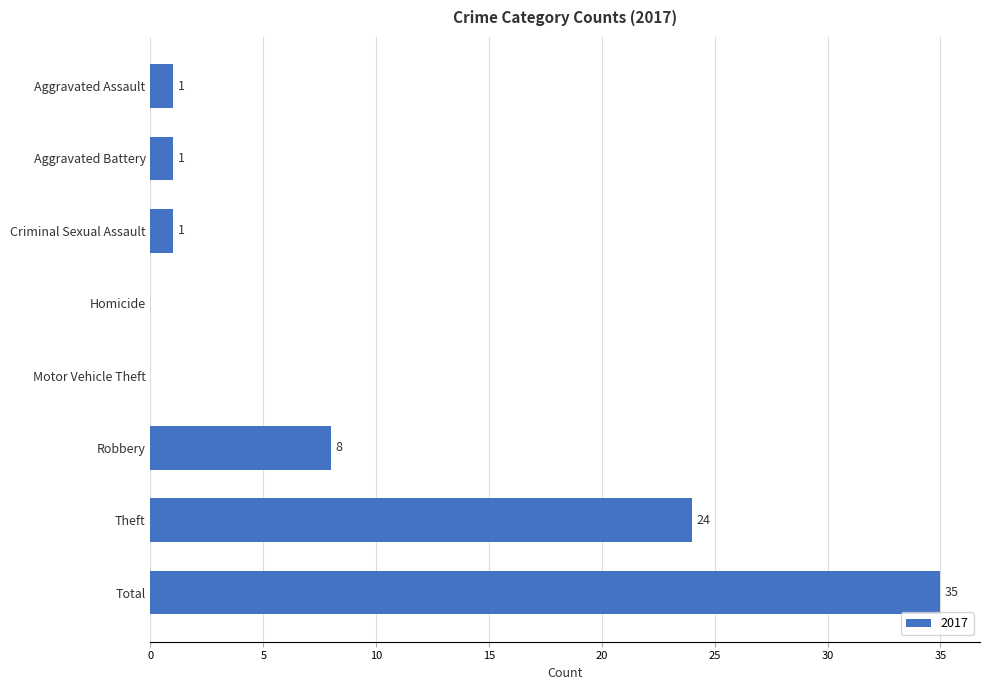

The value at Robbery is 8. True or false?

True